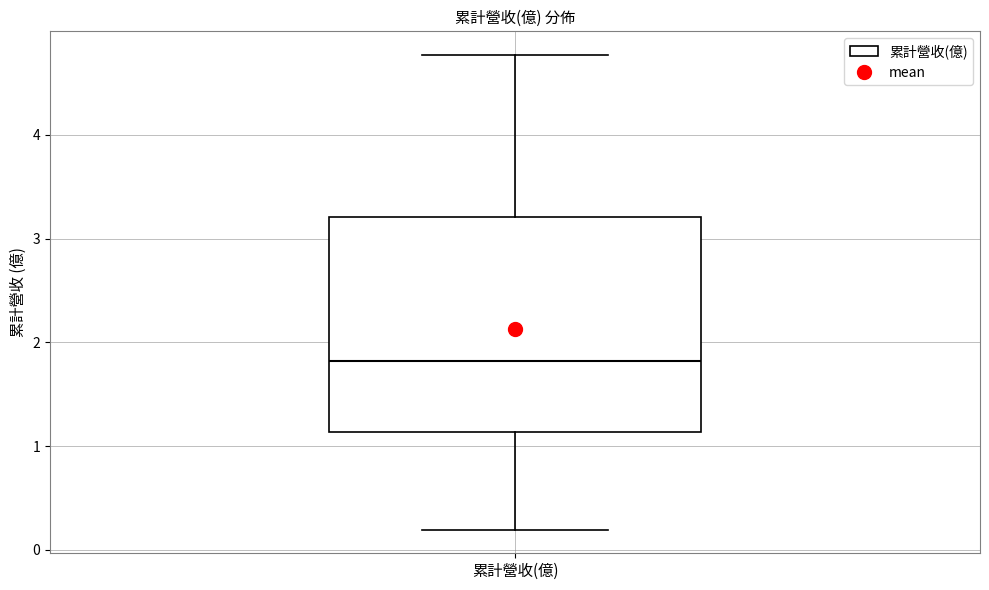

Read this box plot against the y-axis: the position of the median line, the range covered by the box, and the ends of both whiskers. The values are not printed on the chart, so give them approximately, as read against the axis.

median 1.8, box 1.1 to 3.2, whiskers 0.2 to 4.8